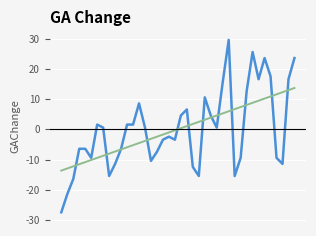

What is the minimum value shown in the chart?

-27.4